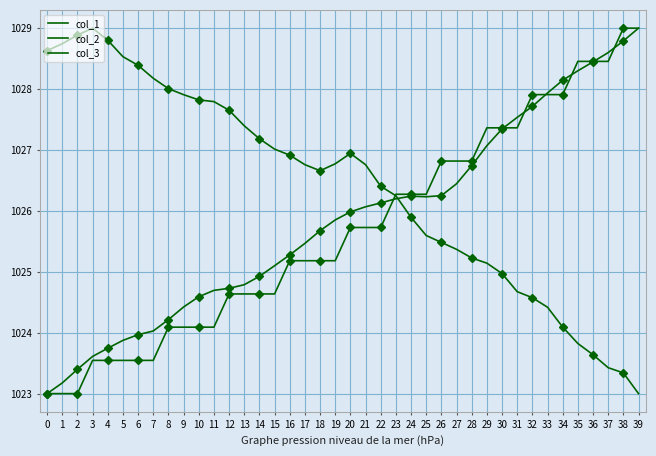

List the labels in order of col_1 value, largest first.

38, 39, 35, 36, 37, 32, 33, 34, 29, 30, 31, 26, 27, 28, 23, 24, 25, 20, 21, 22, 16, 17, 18, 19, 12, 13, 14, 15, 8, 9, 10, 11, 3, 4, 5, 6, 7, 0, 1, 2